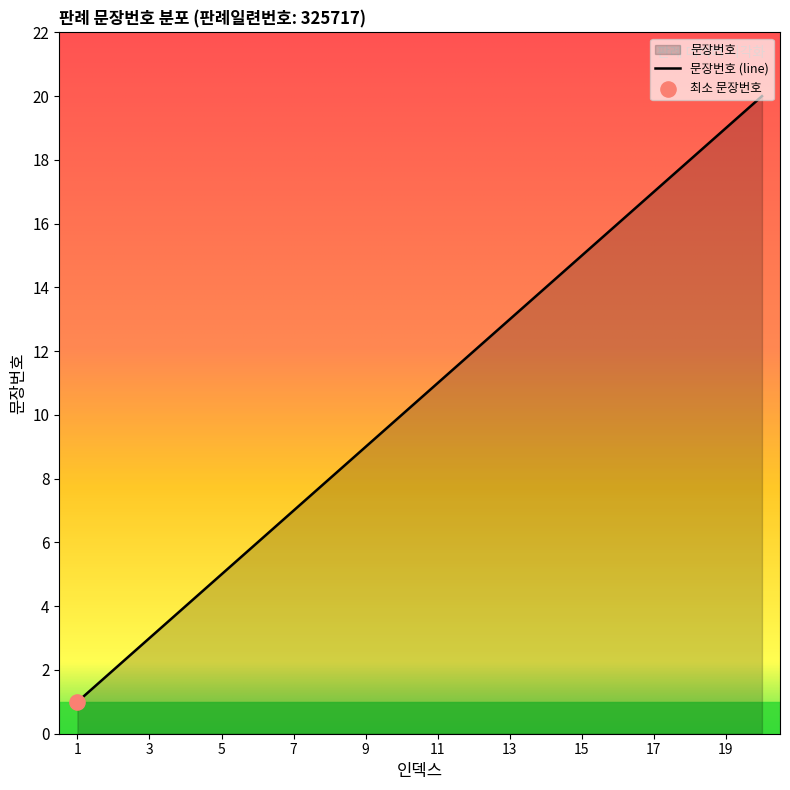

Which has a higher value, 1 or 11?

11